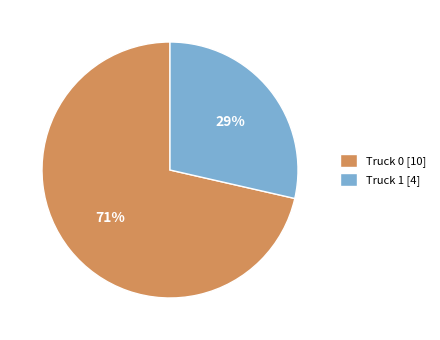

What percentage is the Truck 0 slice, to the nearest percent?

71%